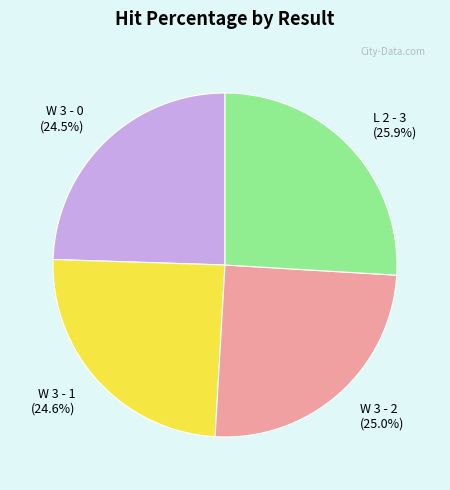

What is the ratio of the value at L 2 - 3 to the value at W 3 - 2?

1.0